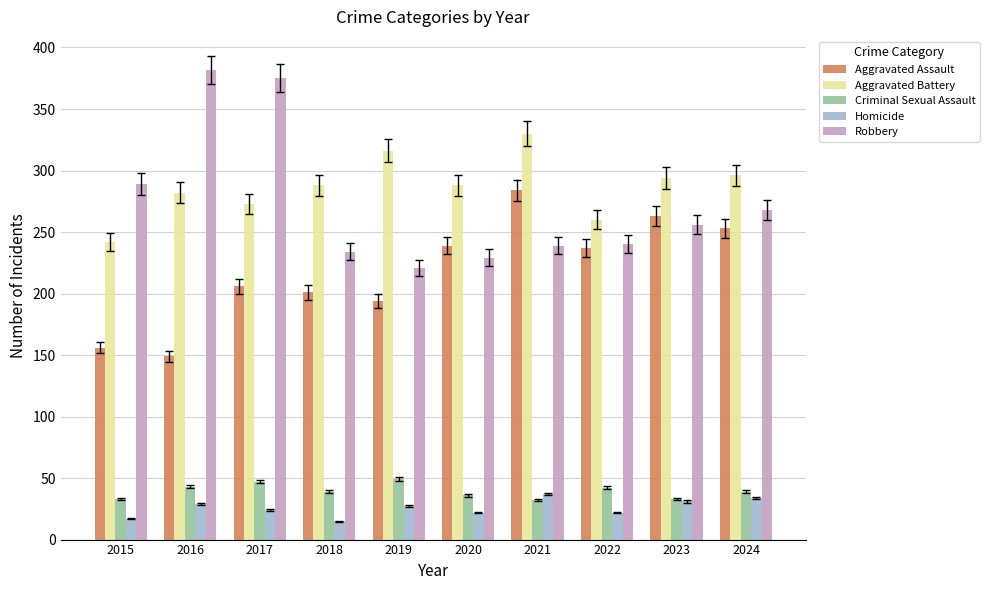

Which series changed the most between 2015 and 2016?

Robbery